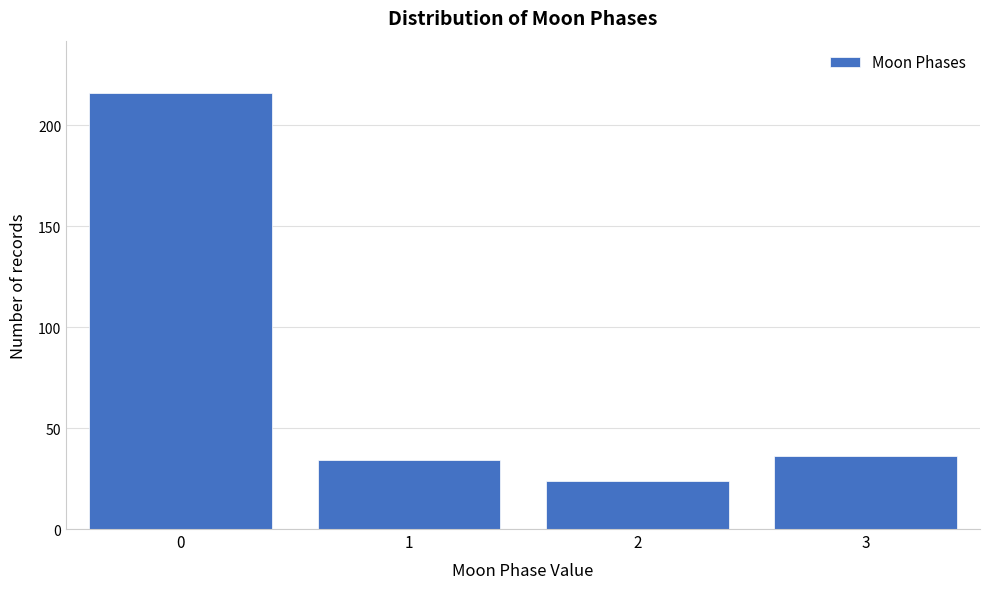

Reading left to right, transcribe all the data shown in this chart.

216	34	24	36